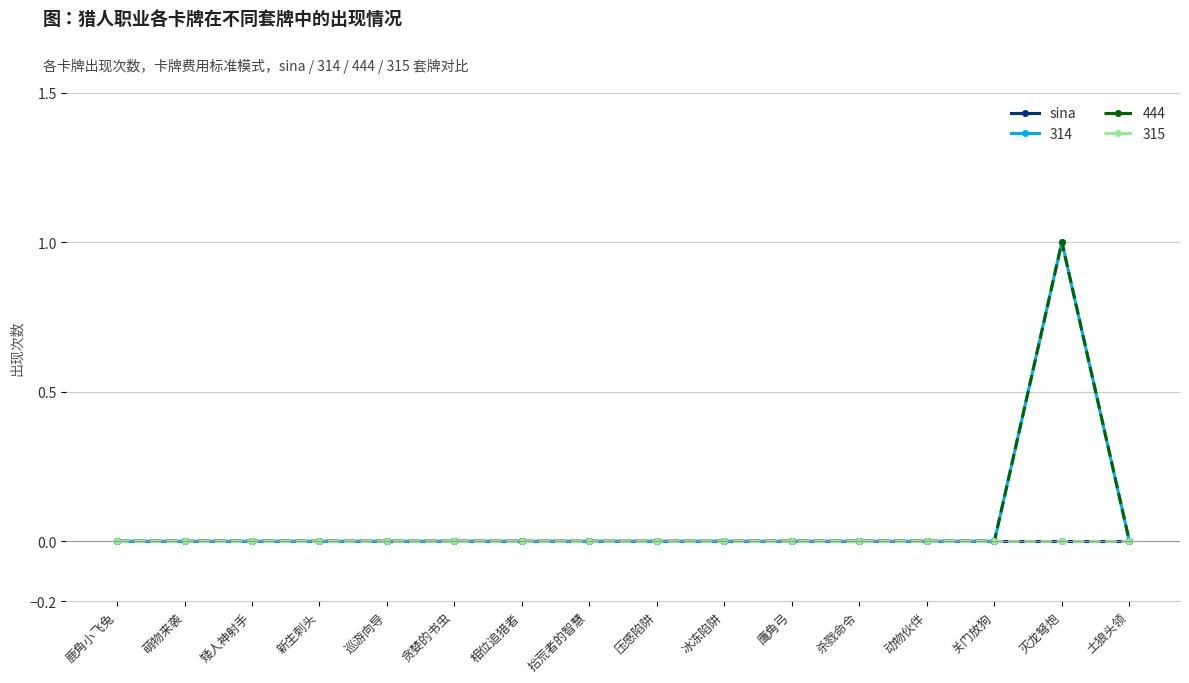

At how many categories does at least one series exceed 0?

1